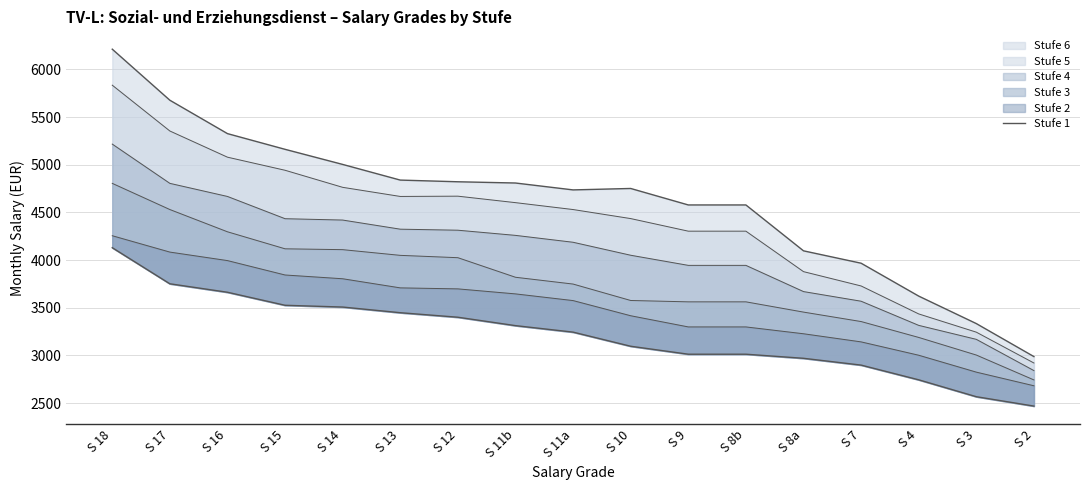

True or false: the data has more than 1 interior local peaks.

False